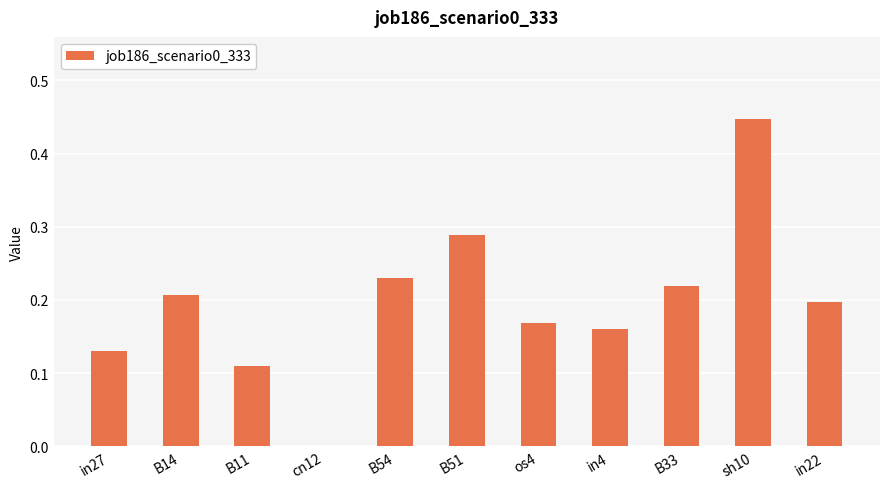

The chart shows a value of 0.0 at cn12. True or false?

True